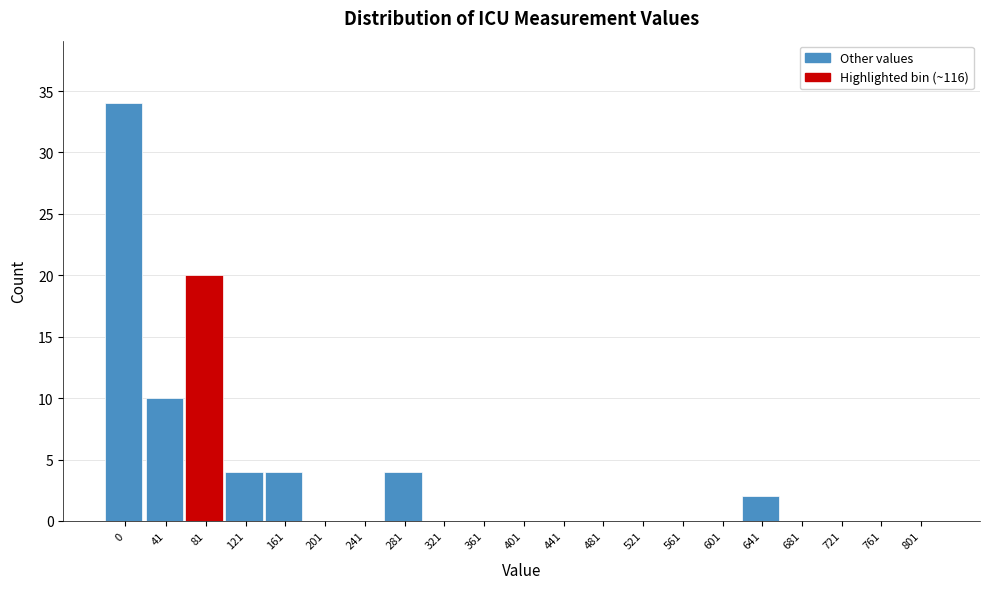

Reading left to right, what are all the values shown in this chart?

0=34	41=10	81=20	121=4	161=4	201=0	241=0	281=4	321=0	361=0	401=0	441=0	481=0	521=0	561=0	601=0	641=2	681=0	721=0	761=0	801=0